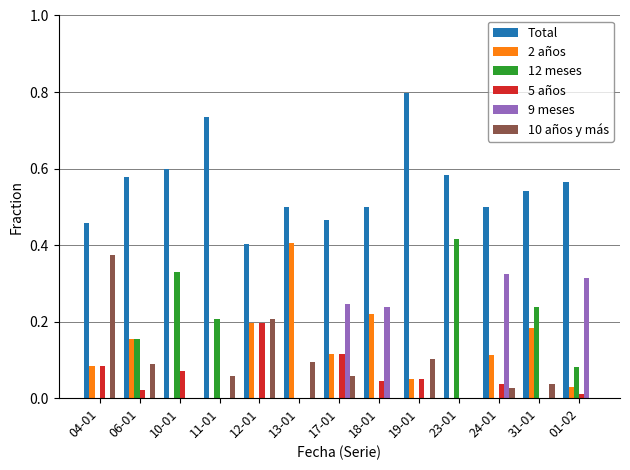

How many distinct data groups are displayed?

6